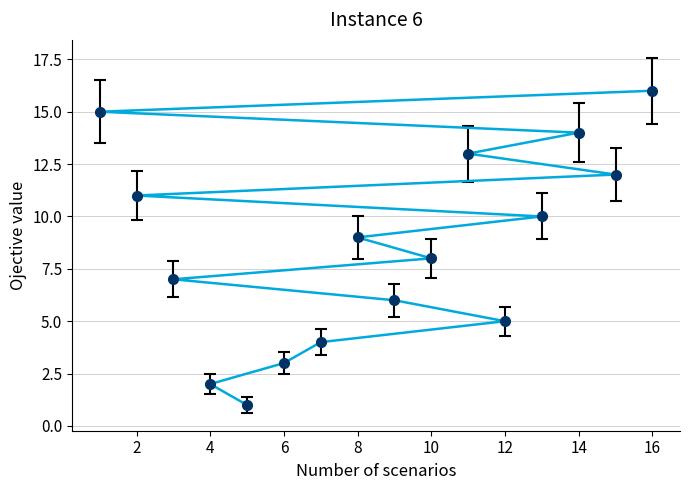

List the labels in order of value, smallest first.

5, 4, 6, 7, 12, 9, 3, 10, 8, 13, 2, 15, 11, 14, 1, 16